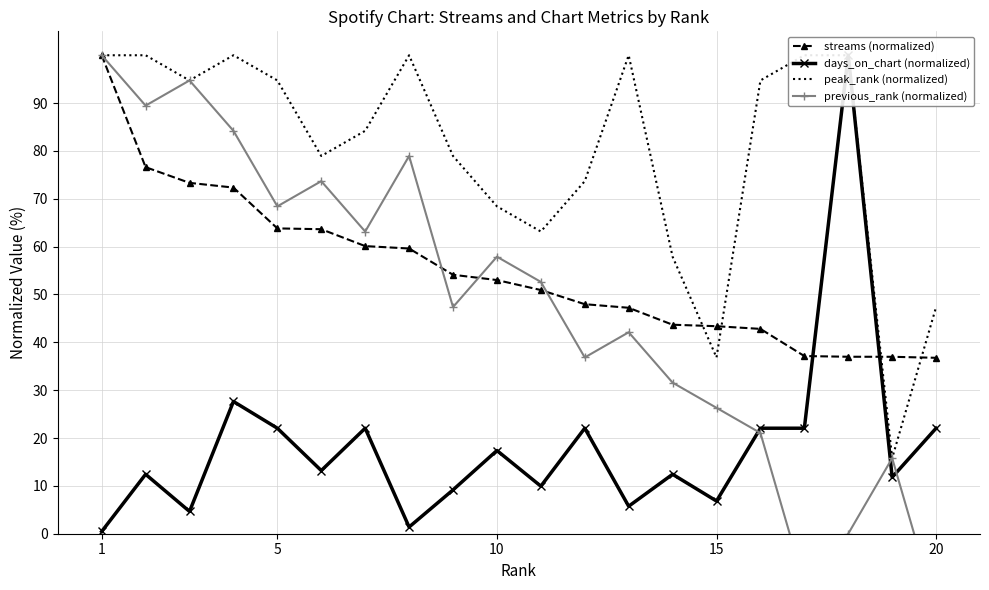

The value of streams (normalized) at 10 is 70.4. True or false?

False